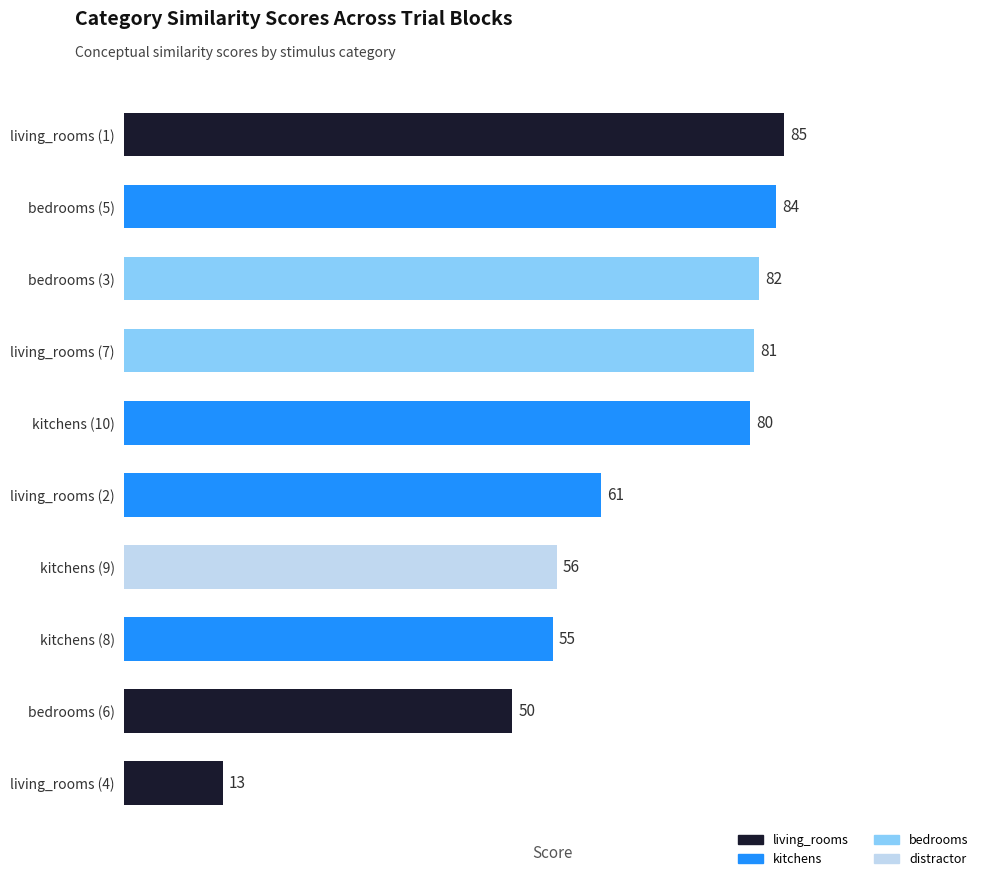

At which label is the value closest to 48?

bedrooms (6)